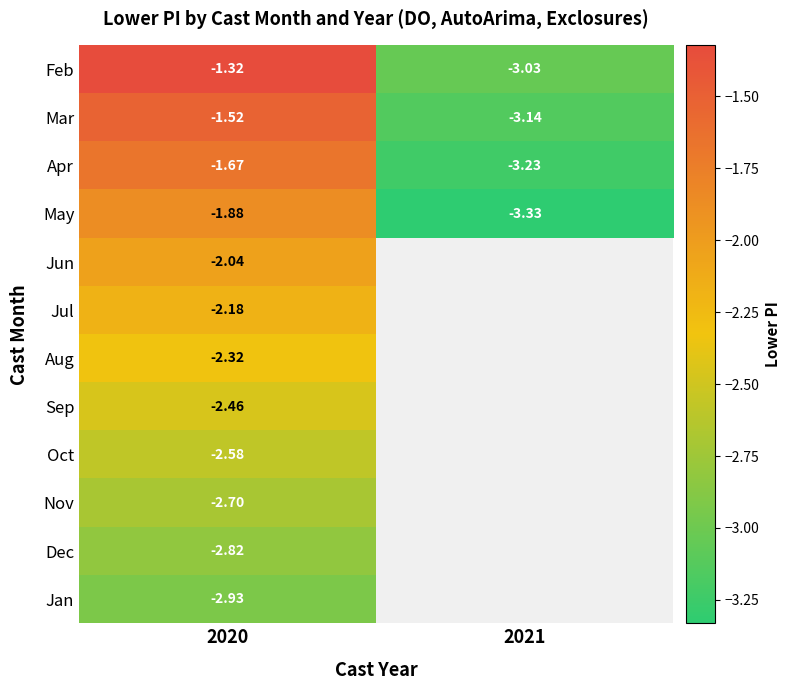

What is the minimum value shown in the chart?

-3.3